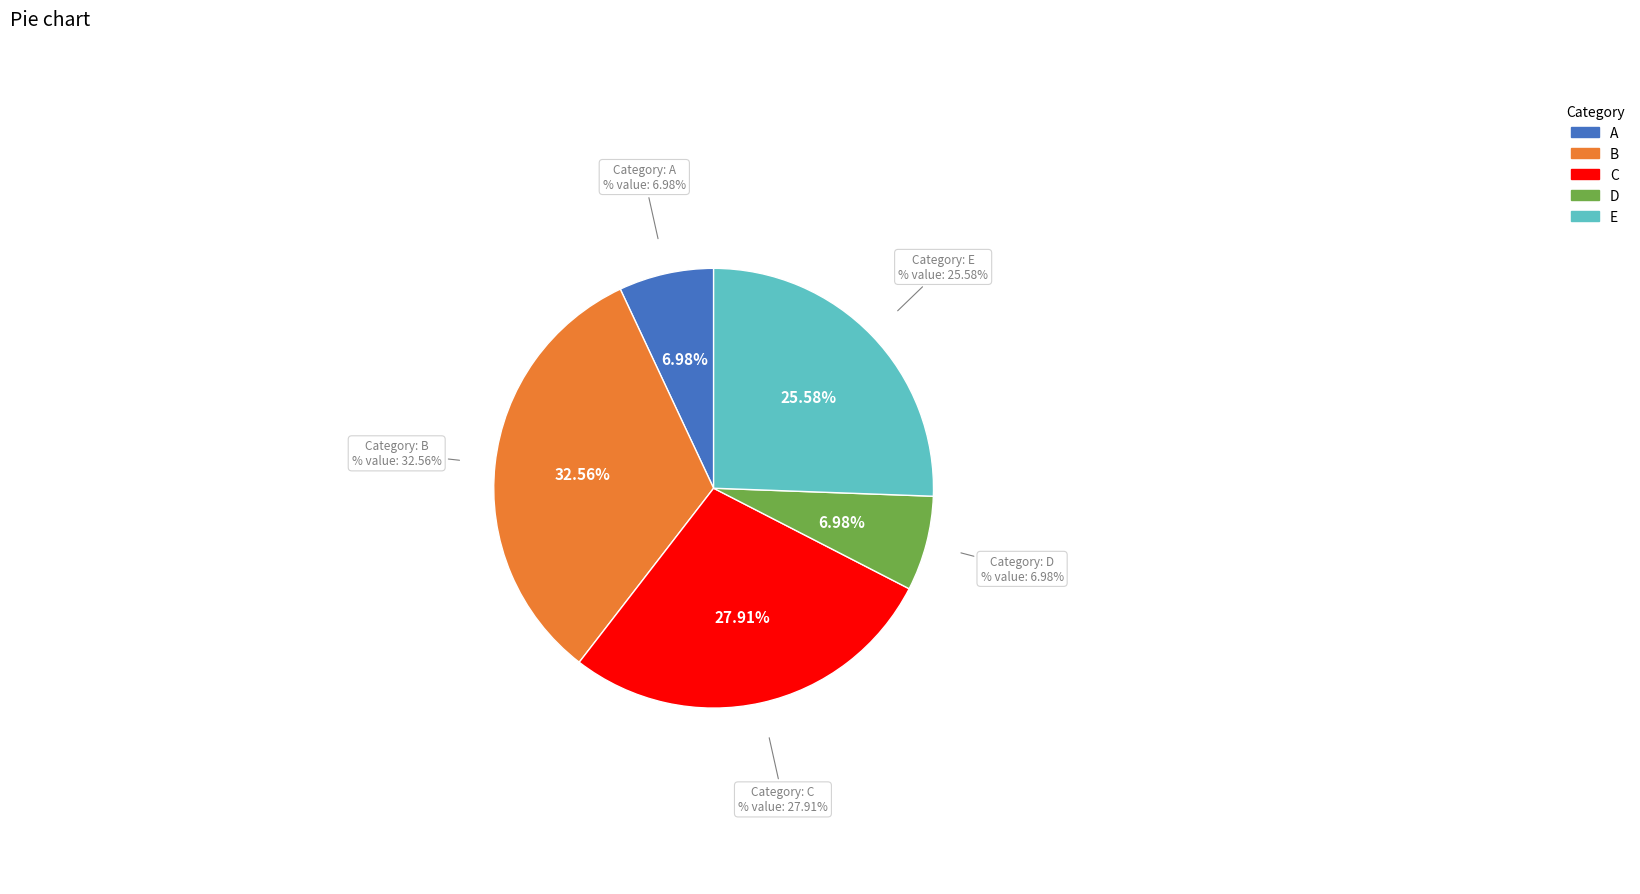

To the nearest percent, what percentage of the pie is D?

7%